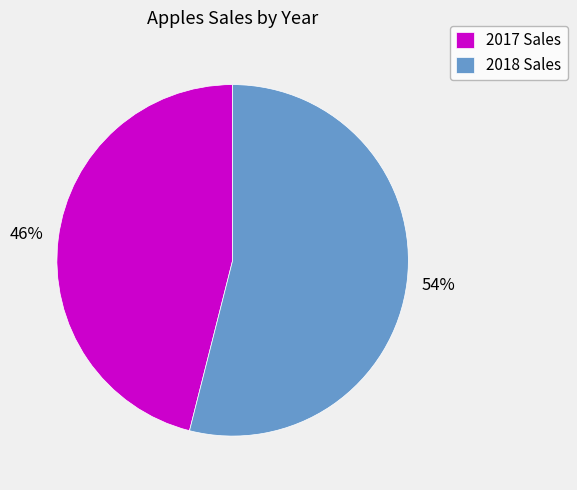

What is the largest slice in the pie chart?

2018 Sales